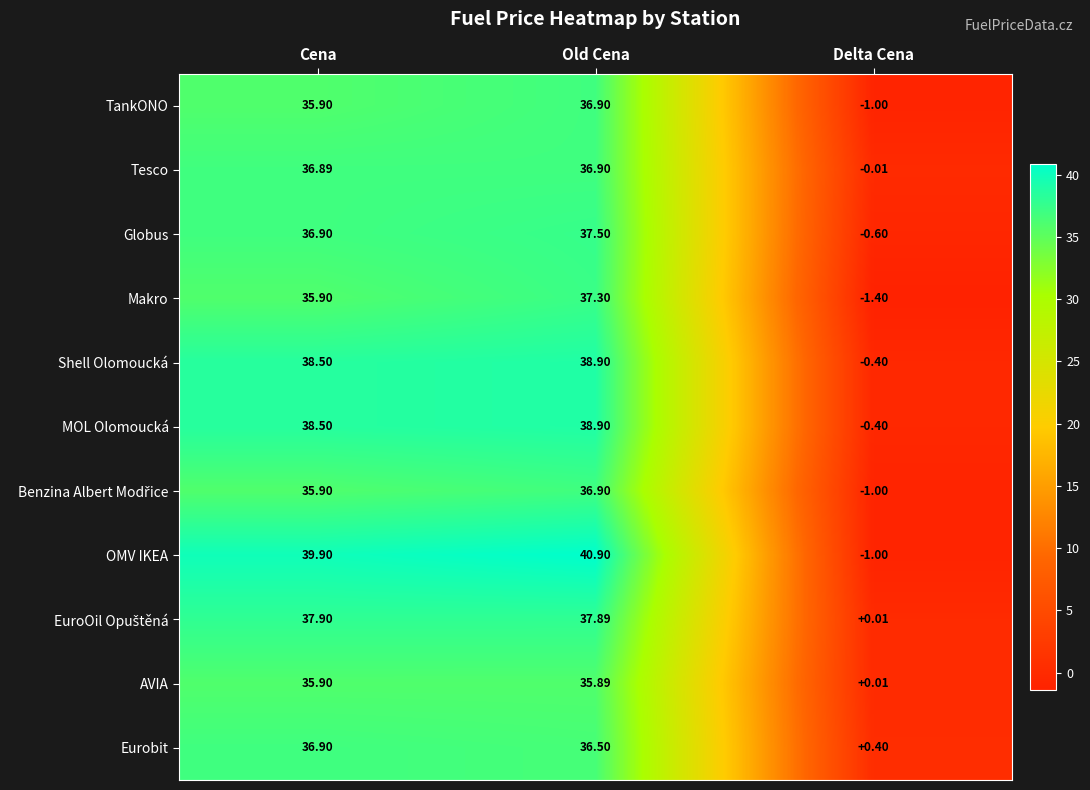

Which series has the largest total across all categories?

OMV IKEA